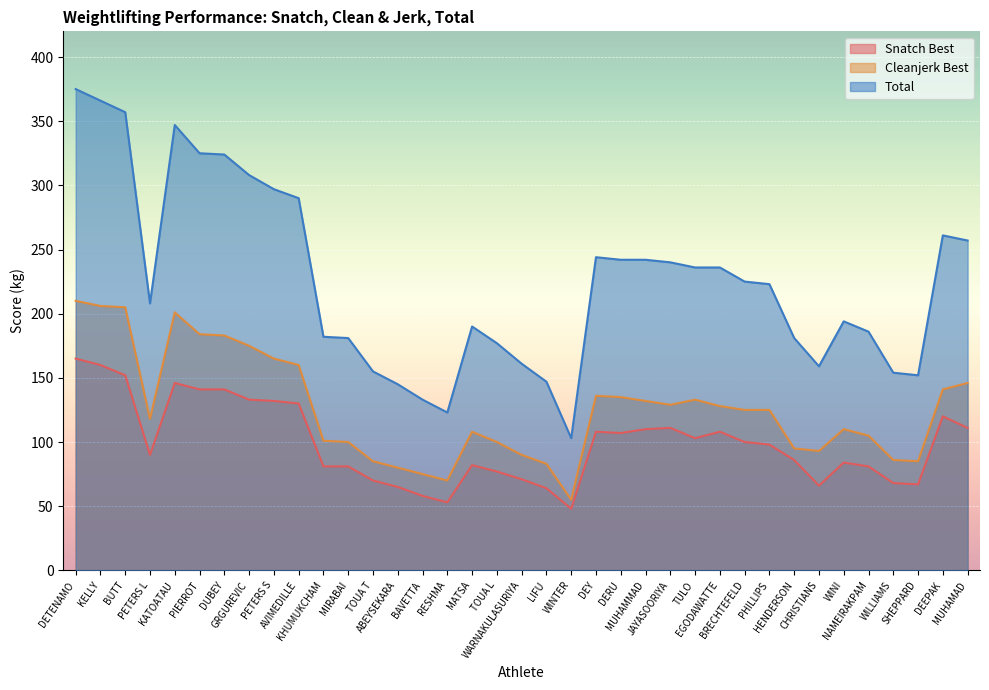

Which category has the highest value in the cleanjerk_best series?

DETENAMO